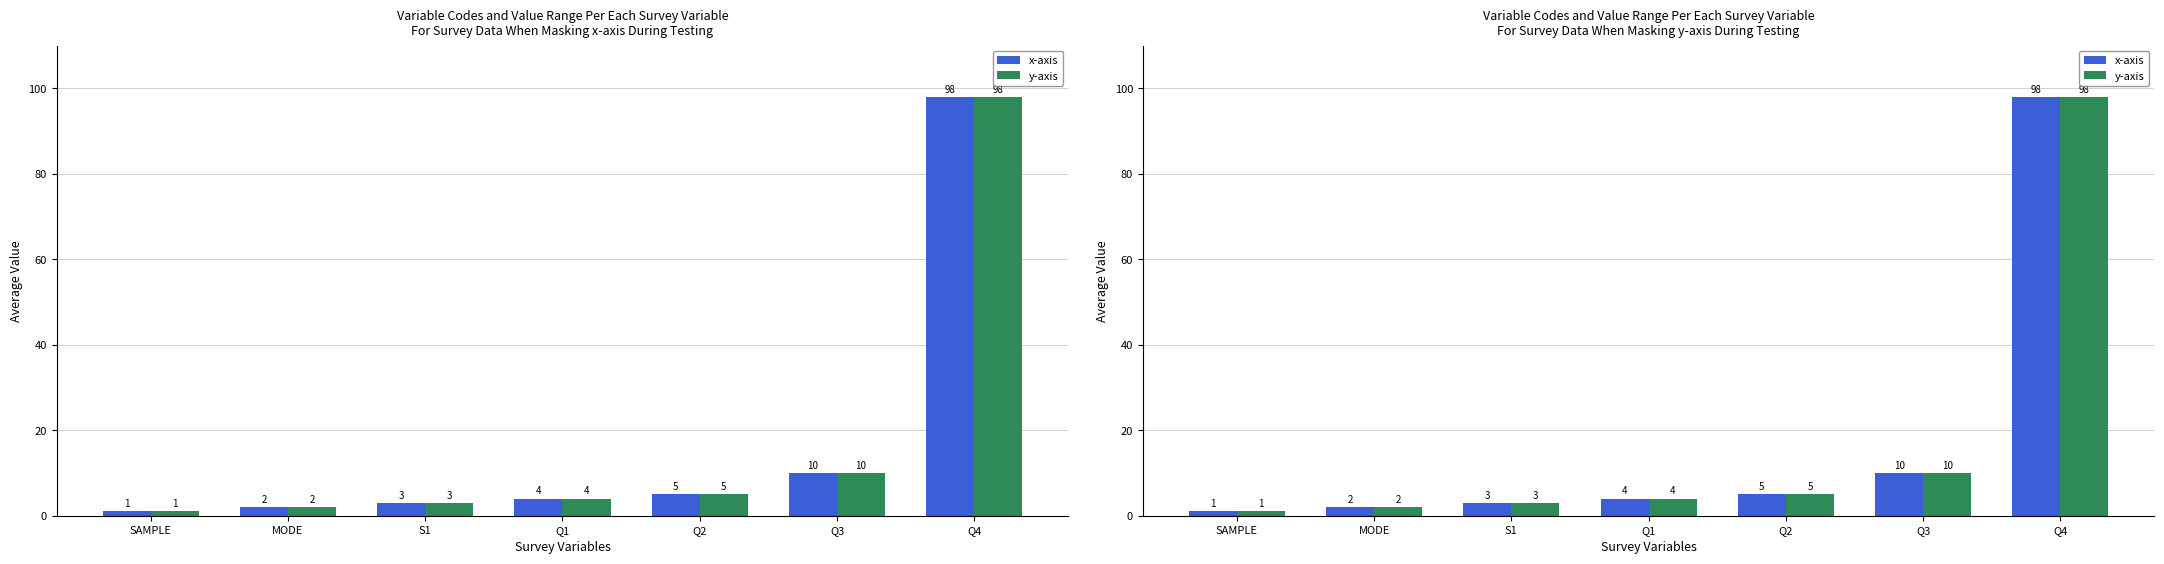

What position from the right is MODE?

6